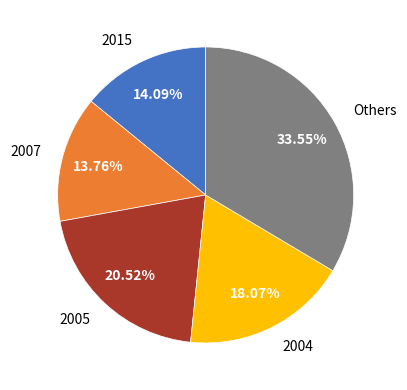

Is there a majority slice in this chart?

No